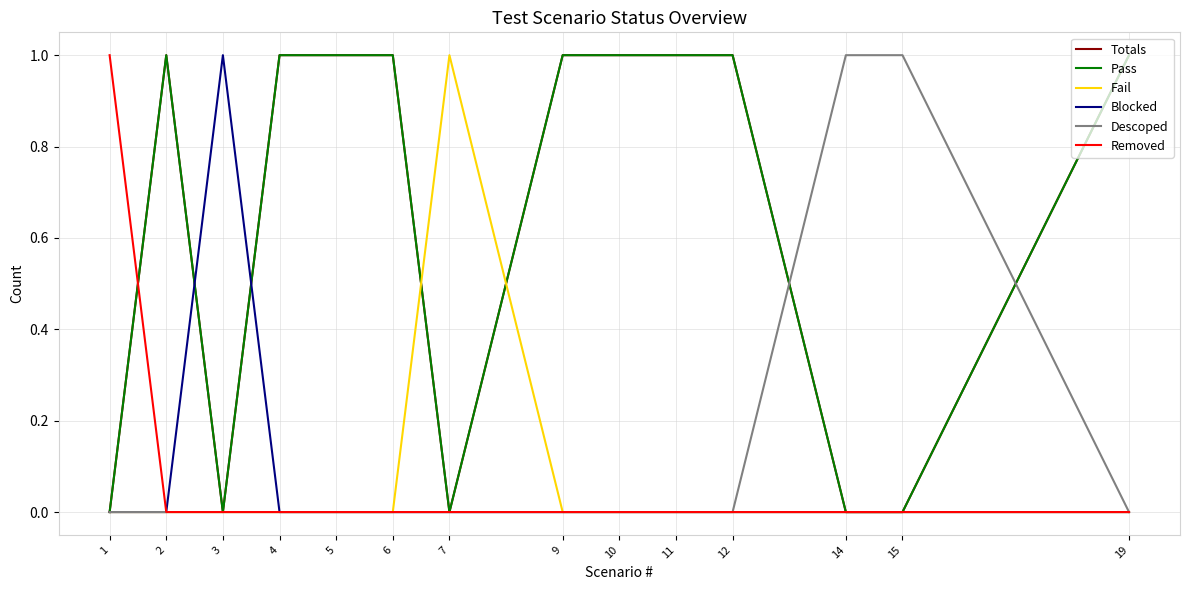

Does the chart have visible grid lines?

Yes